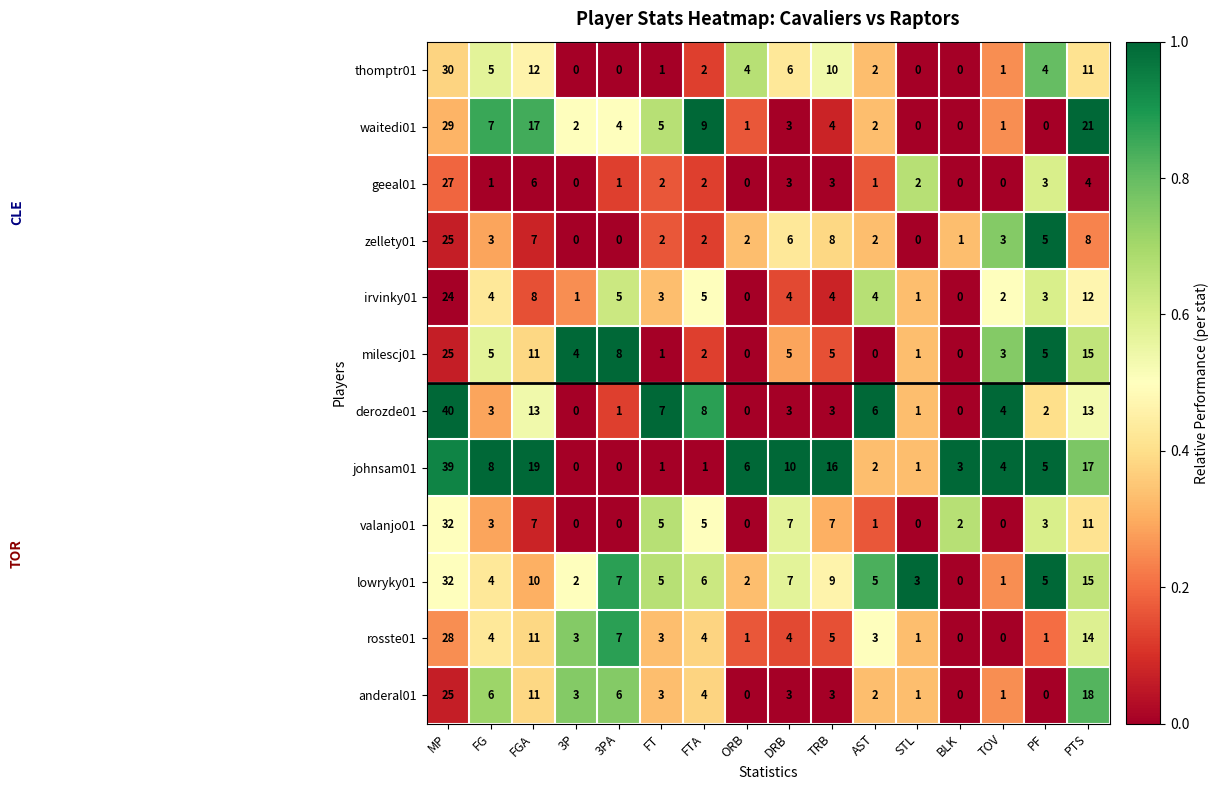

At which category is the sum across all series the highest?

MP